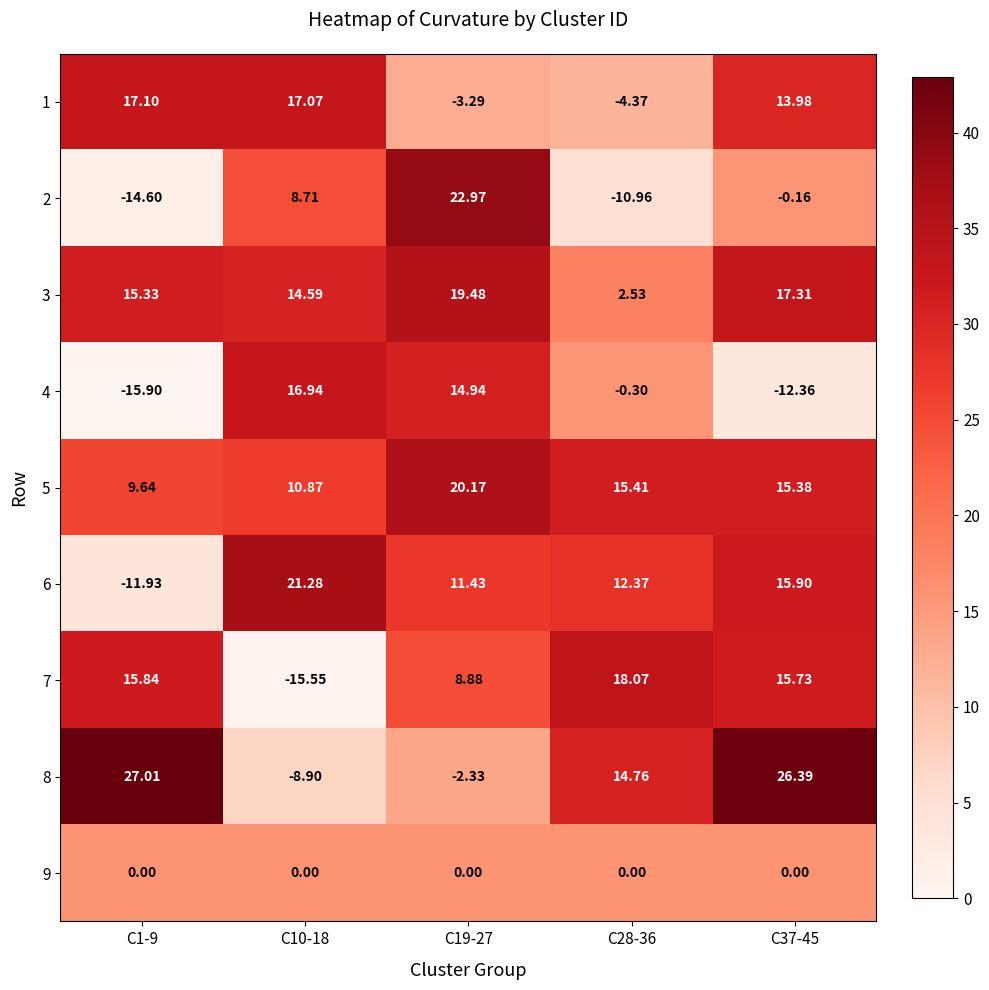

Which series has the widest spread of values?

2